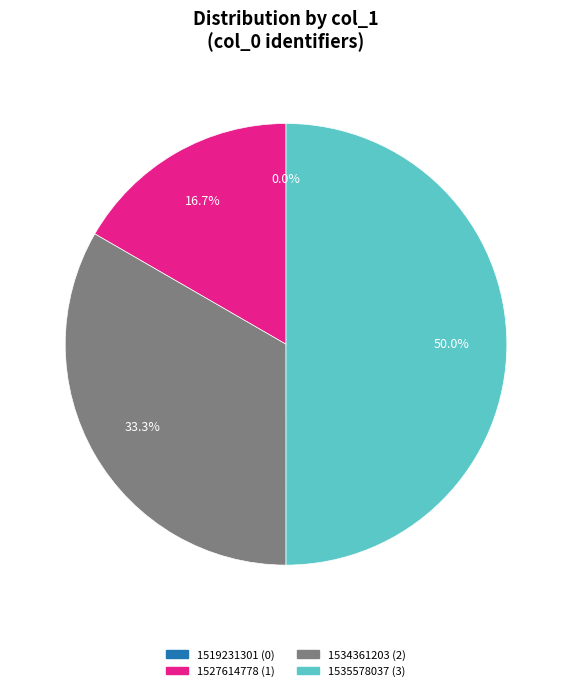

What percentage is NOT represented by 1534361203?

66.7%